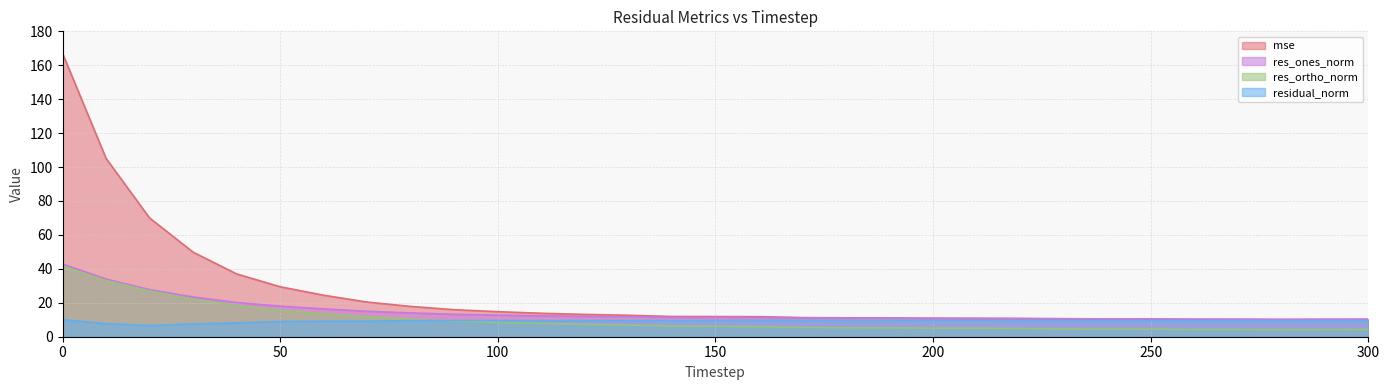

The value of residual_norm at 80 is 20.5. True or false?

False